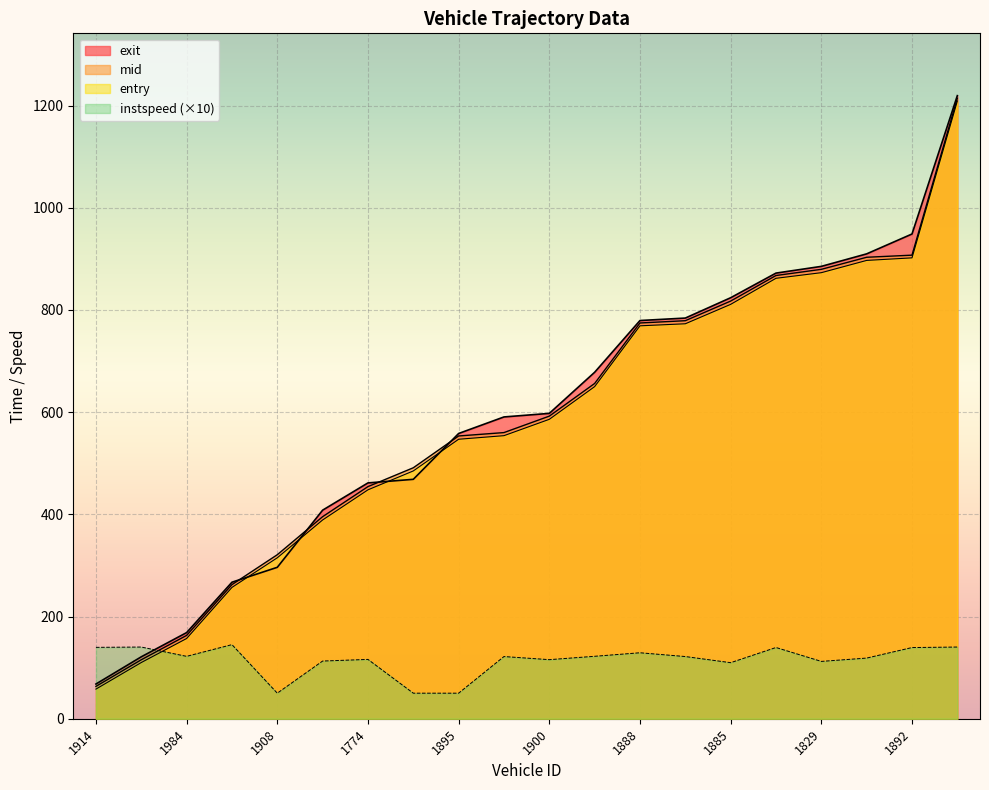

Rank the series at 1984 from highest to lowest value.

exit, mid, entry, instspeed